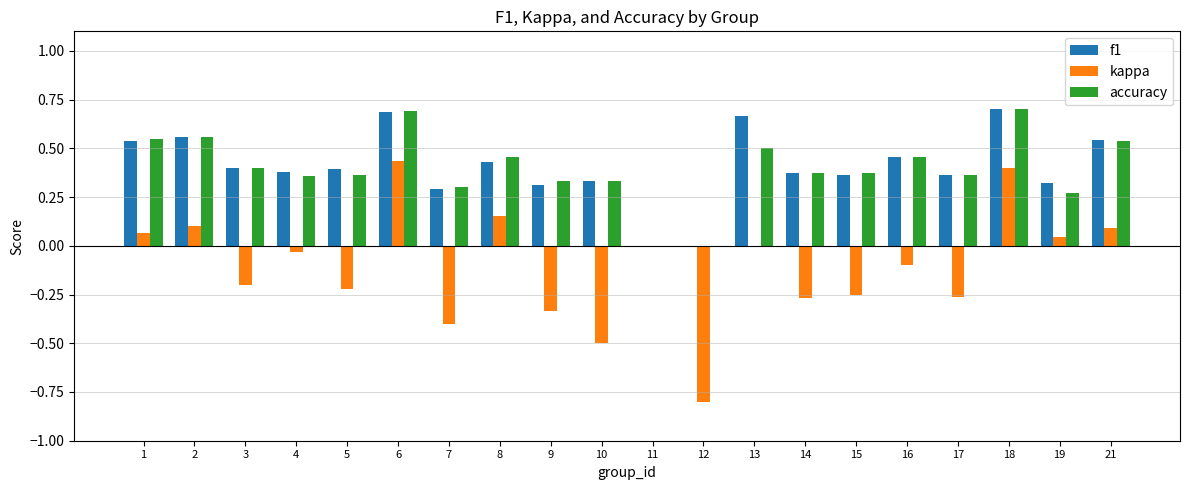

What is the sum of all accuracy values?

7.9